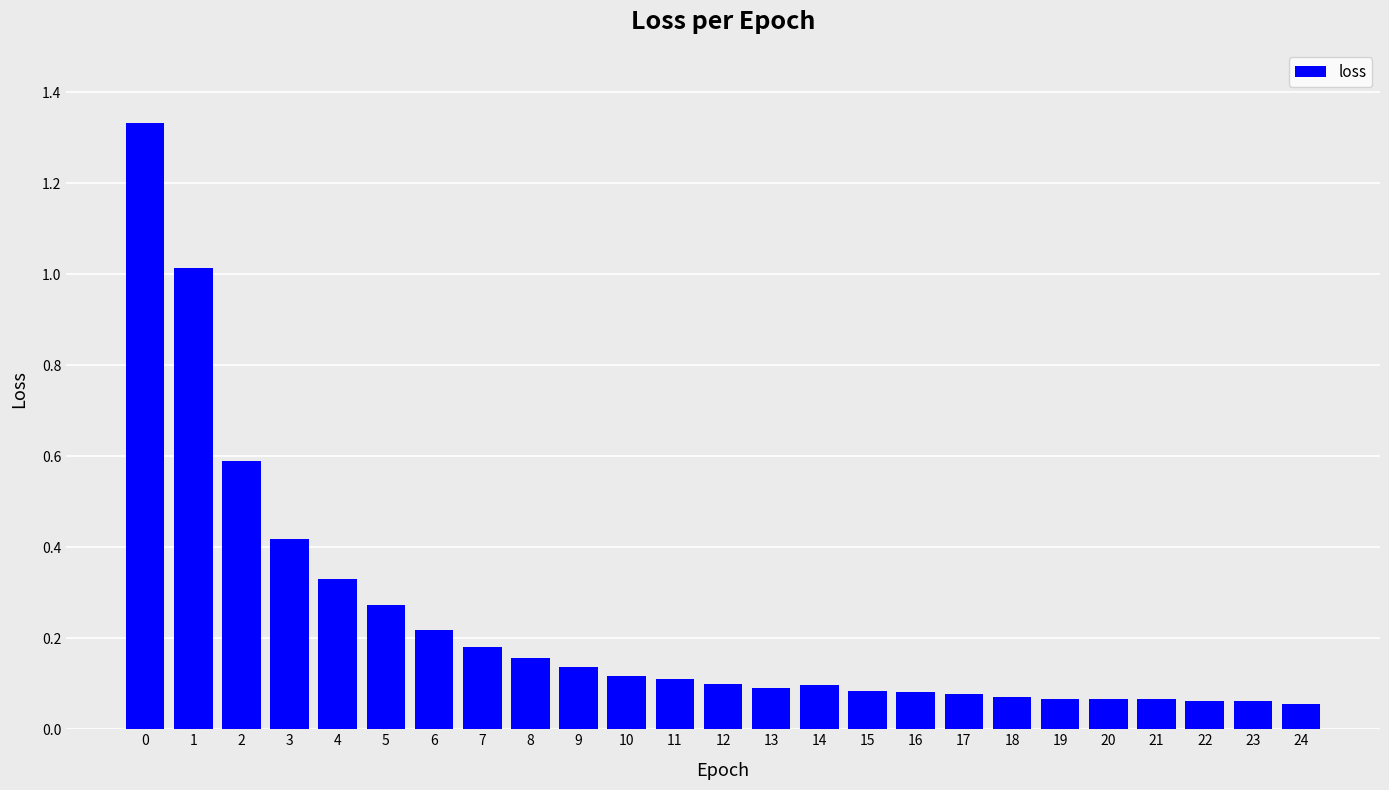

What is the approximate value at 1?

1.0